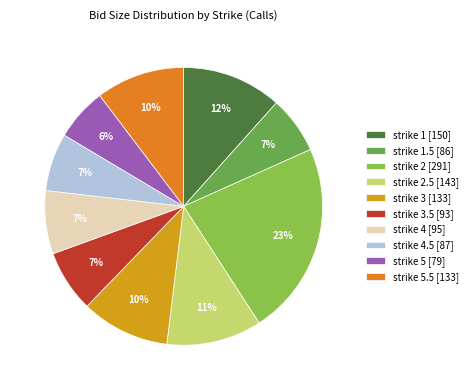

To the nearest percent, what is the difference between the strike 1.5 [86] and strike 1 [150] slice percentages?

5%